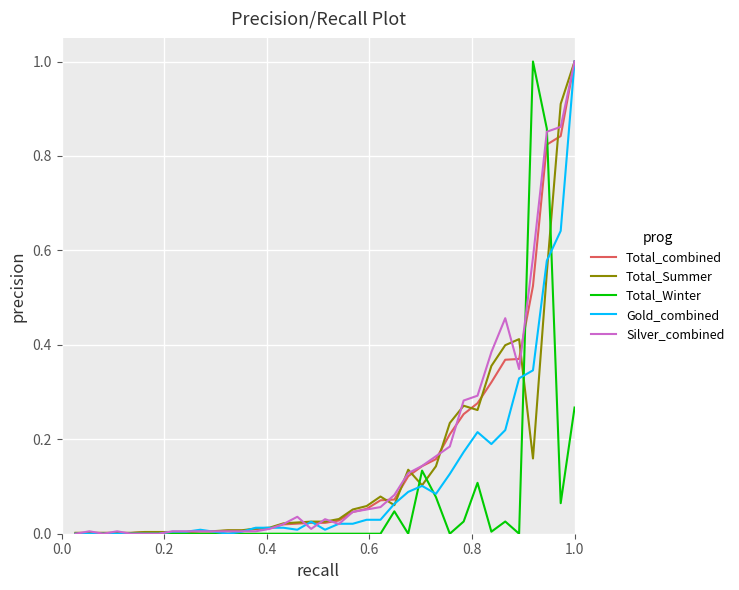

What is the maximum value for Total_Winter?

1.0